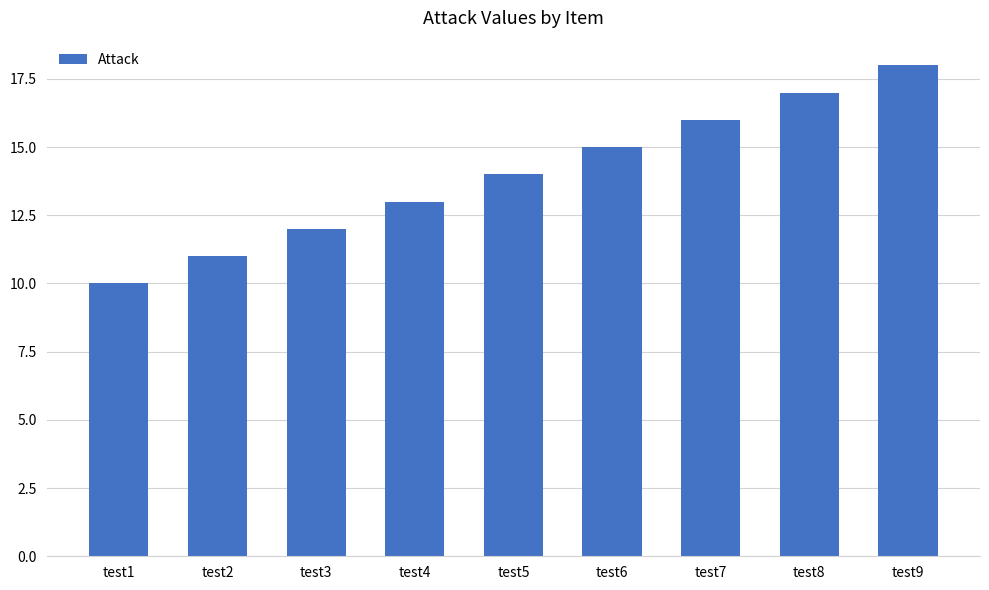

Approximately how many times larger is the value at test2 compared to test8?

0.6